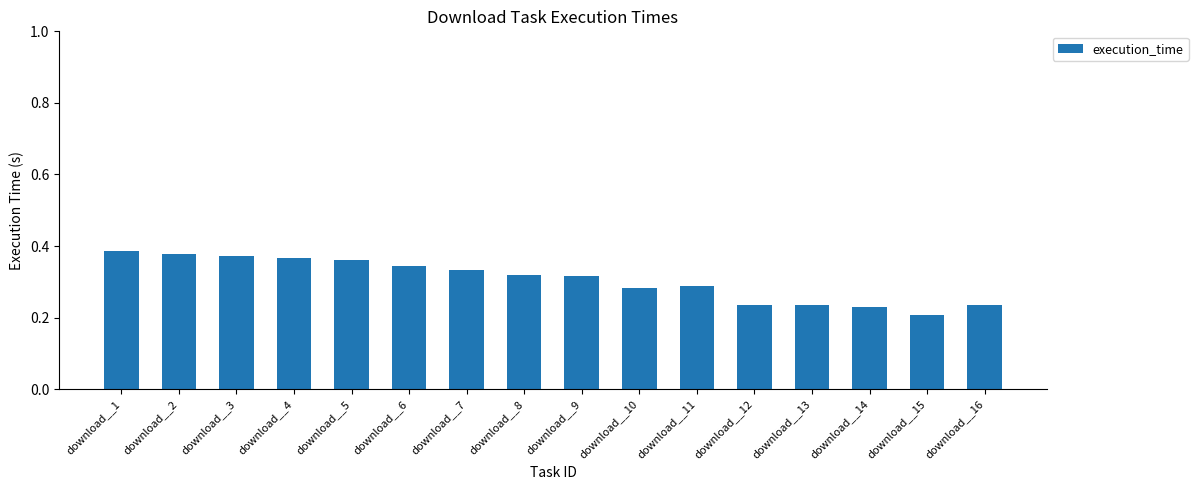

Which has a higher value, download__16 or download__4?

download__4